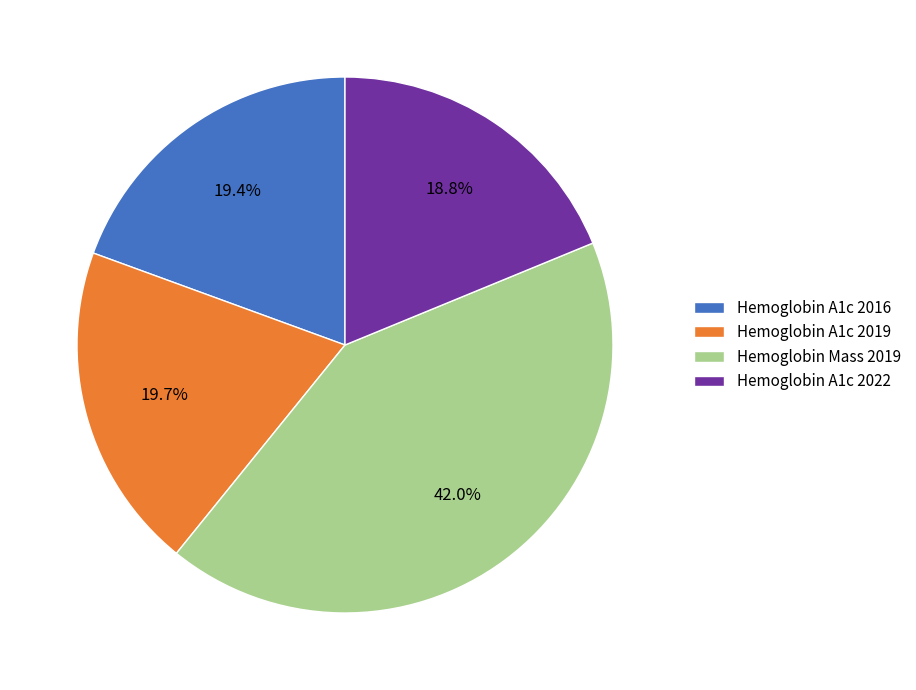

To the nearest percent, what is the difference between the Hemoglobin A1c 2022 and Hemoglobin A1c 2019 slice percentages?

1%